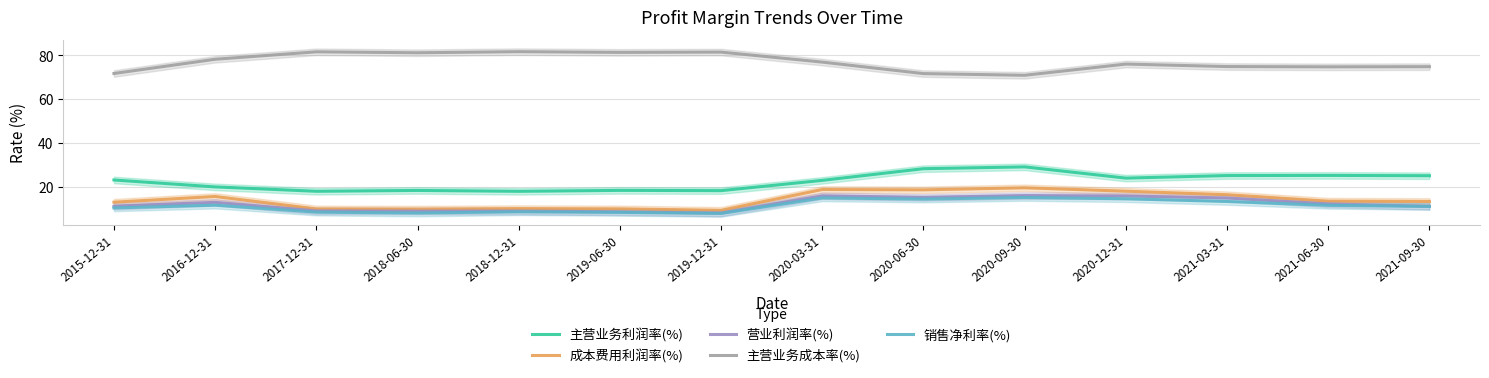

Does the chart have visible grid lines?

Yes